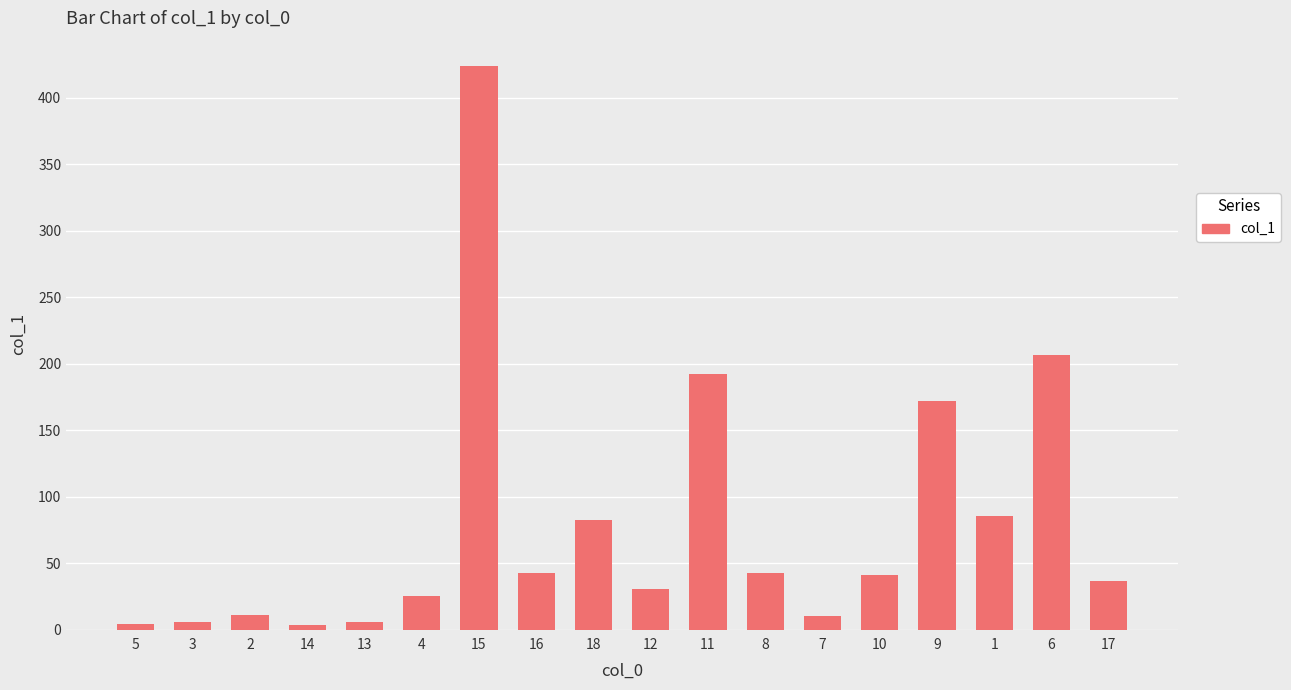

What is the difference between the maximum and minimum values?

420.1